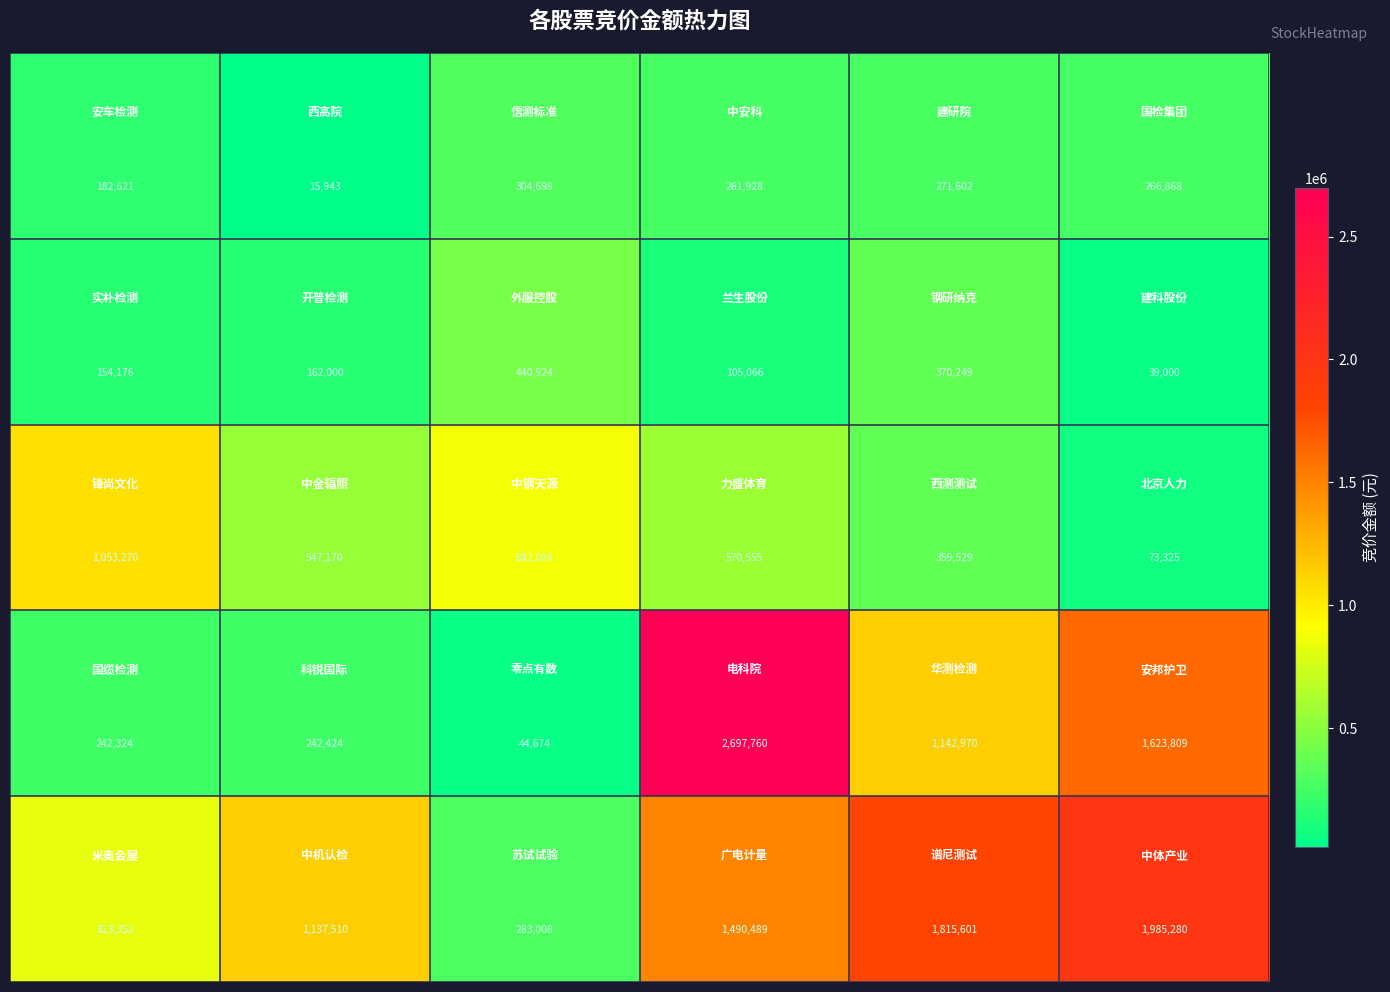

What is the minimum value shown in the chart?

15943